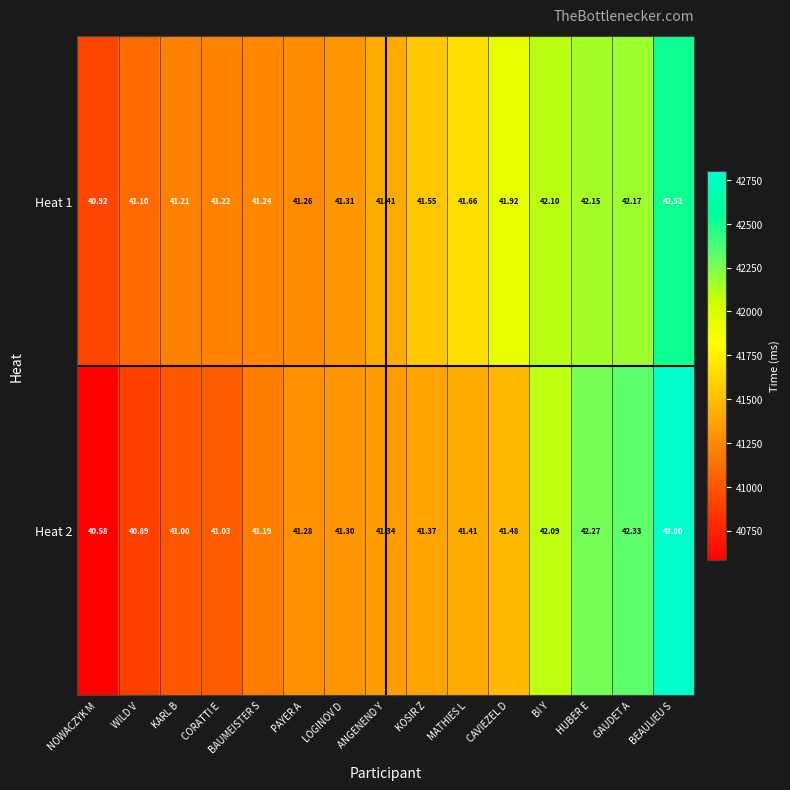

Which series has the largest total across all categories?

Heat 1